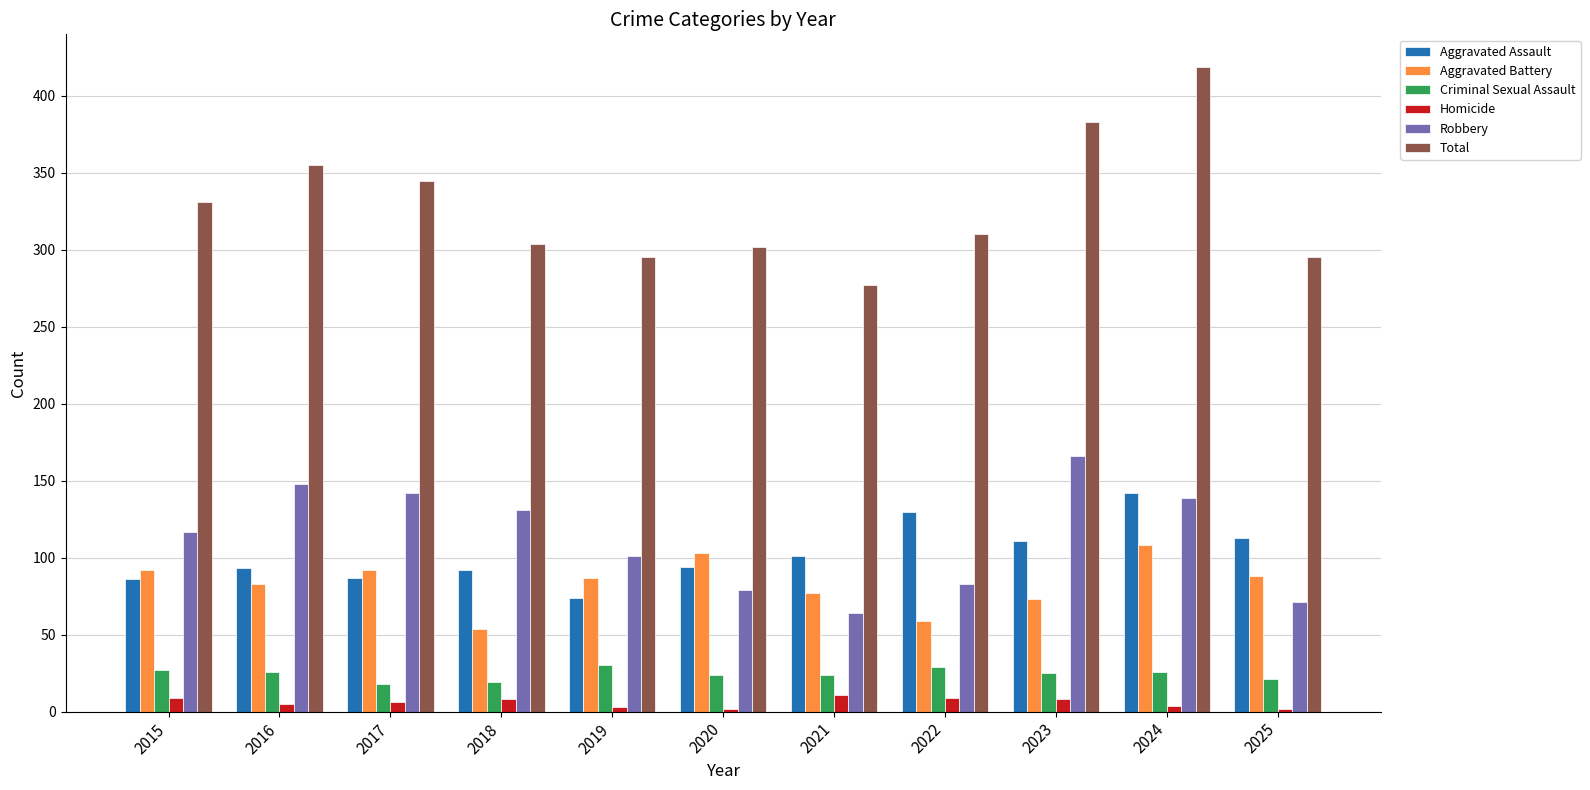

Count the number of categories in the chart.

11